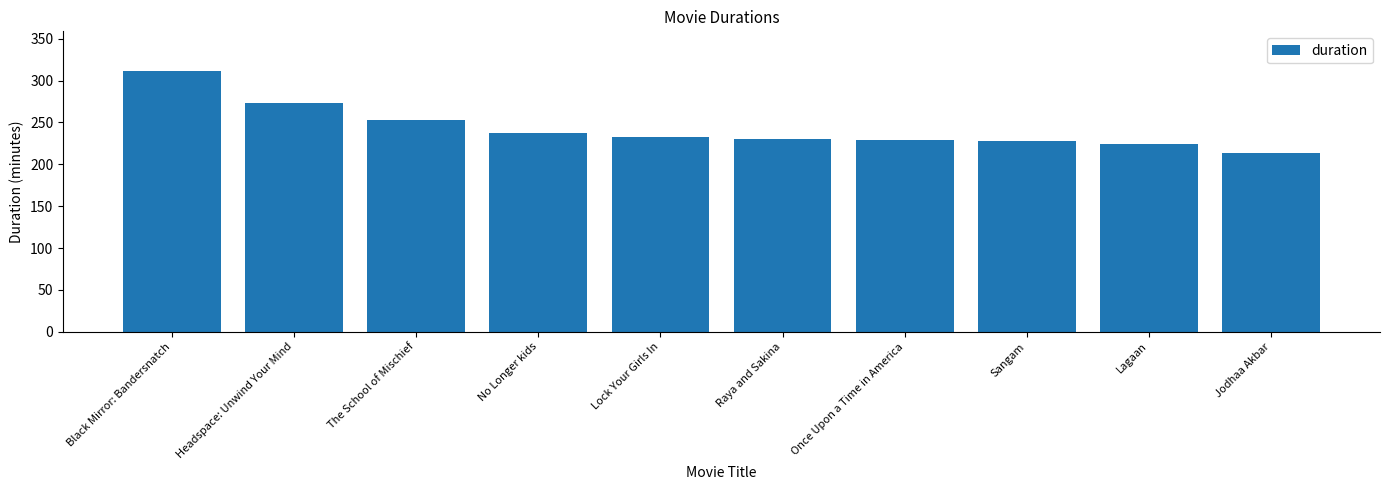

Approximately how many times larger is the value at Sangam compared to No Longer kids?

1.0